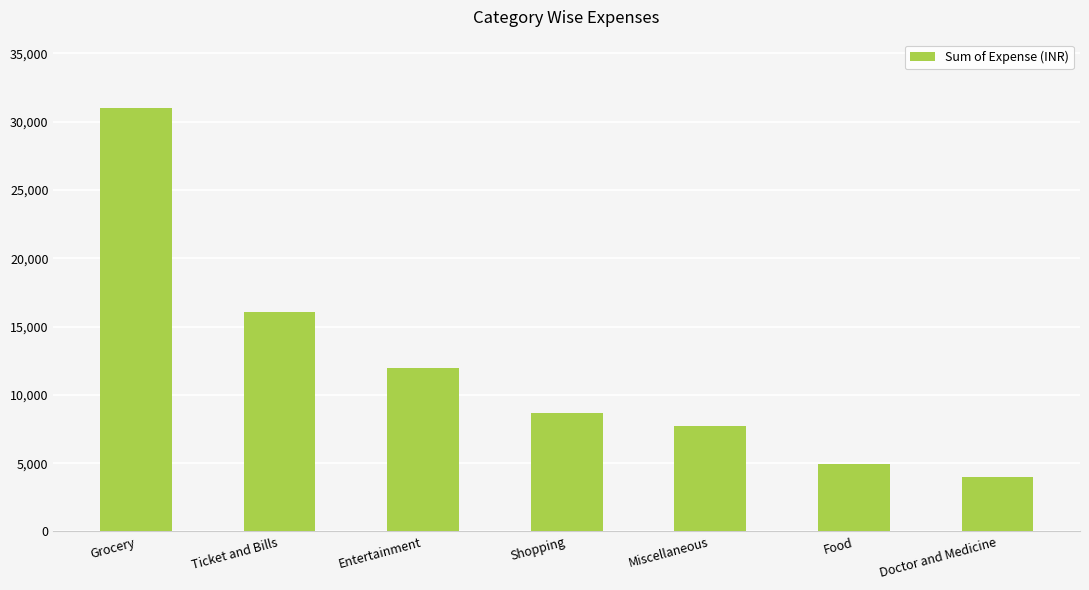

Approximately how many times larger is the value at Doctor and Medicine compared to Miscellaneous?

0.5